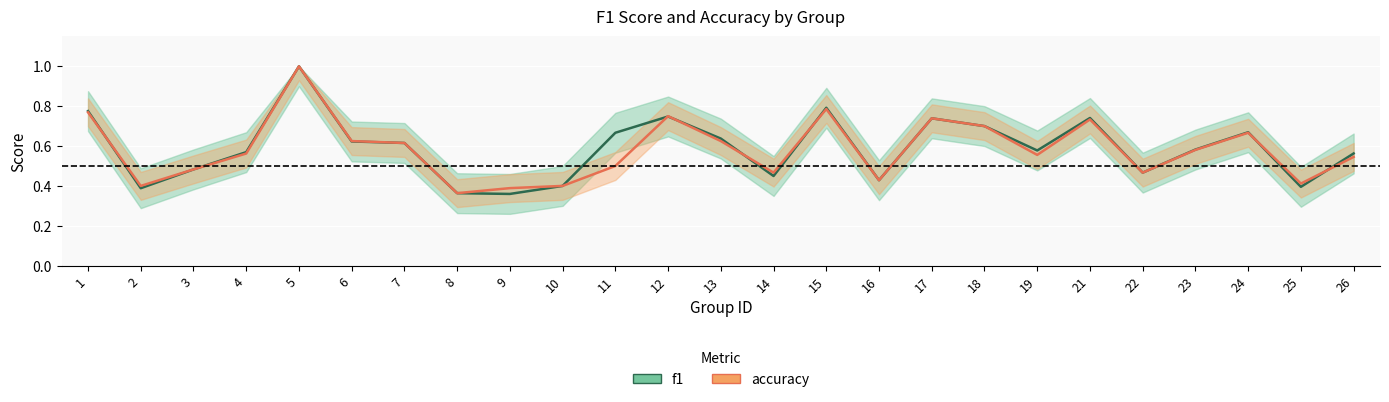

Rank the series by their maximum value, from highest to lowest.

f1, accuracy